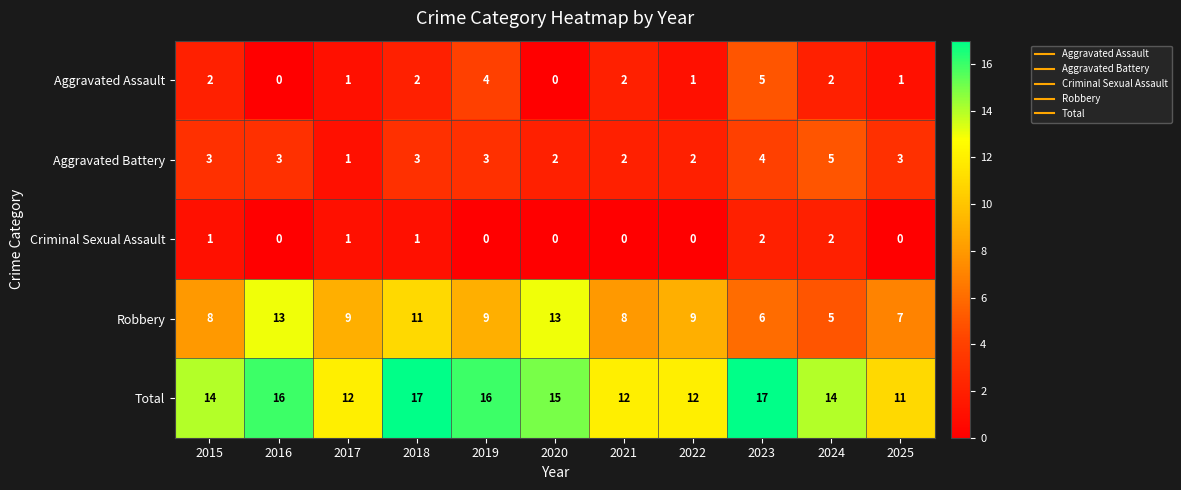

At 2022, list the series in order from largest to smallest.

Total, Robbery, Aggravated Battery, Aggravated Assault, Criminal Sexual Assault